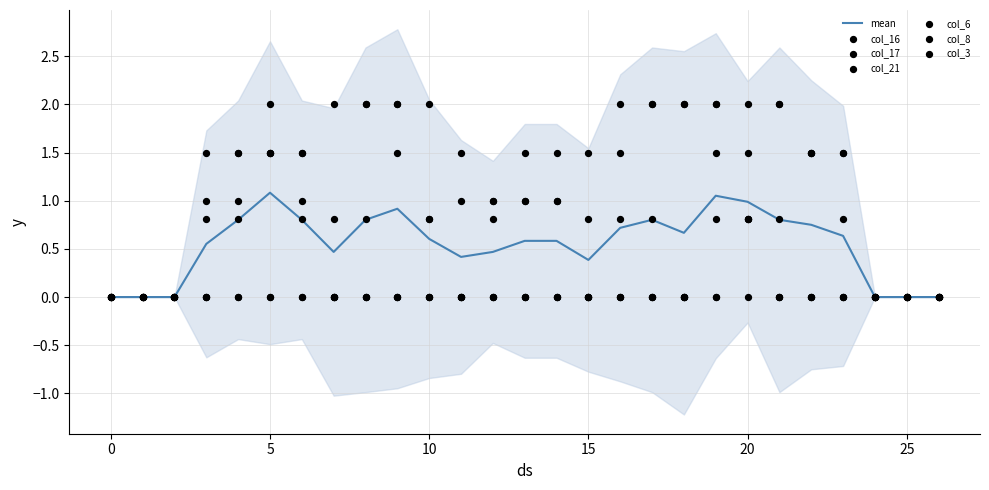

What is the total value across all series at 13?

3.5